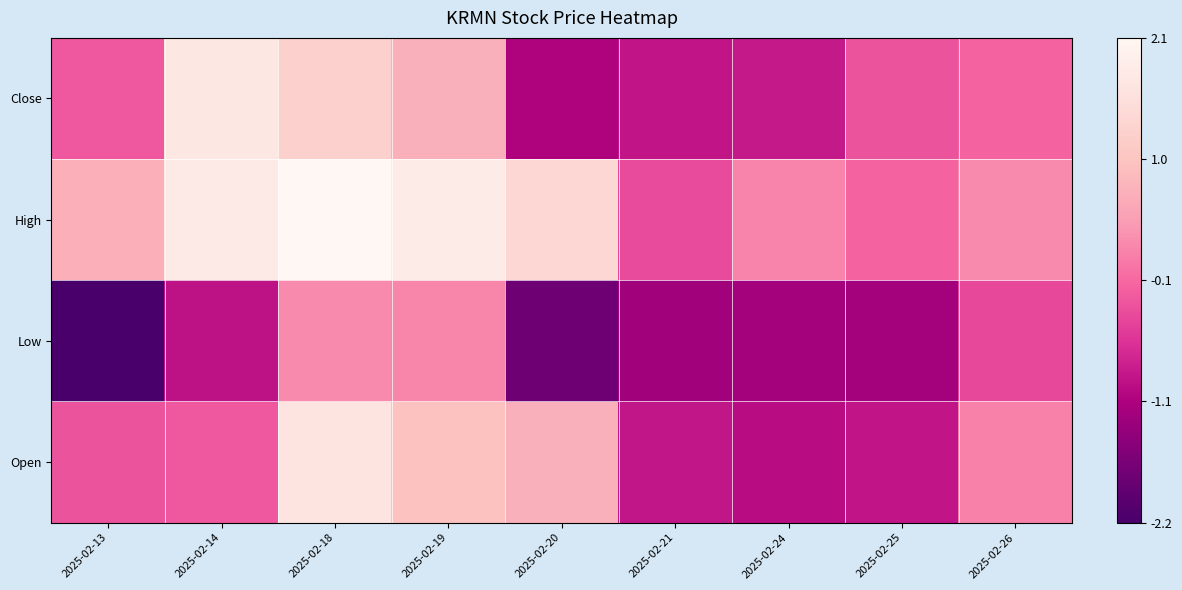

What is the spread (max minus min) of values at 2025-02-14?

2.8